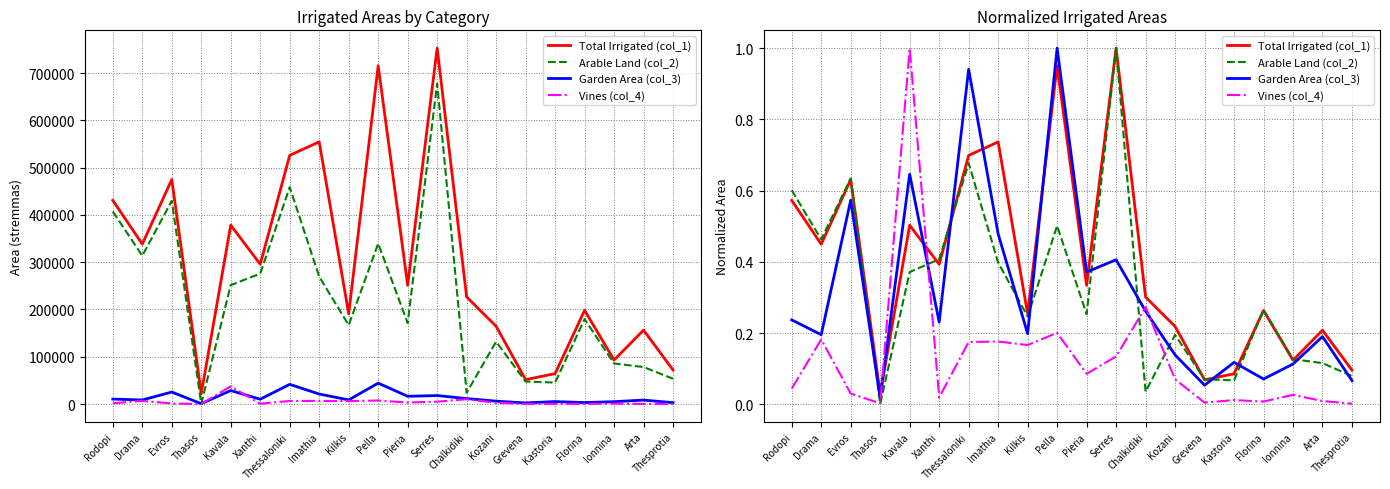

Which category has the lowest value across all series?

Thasos